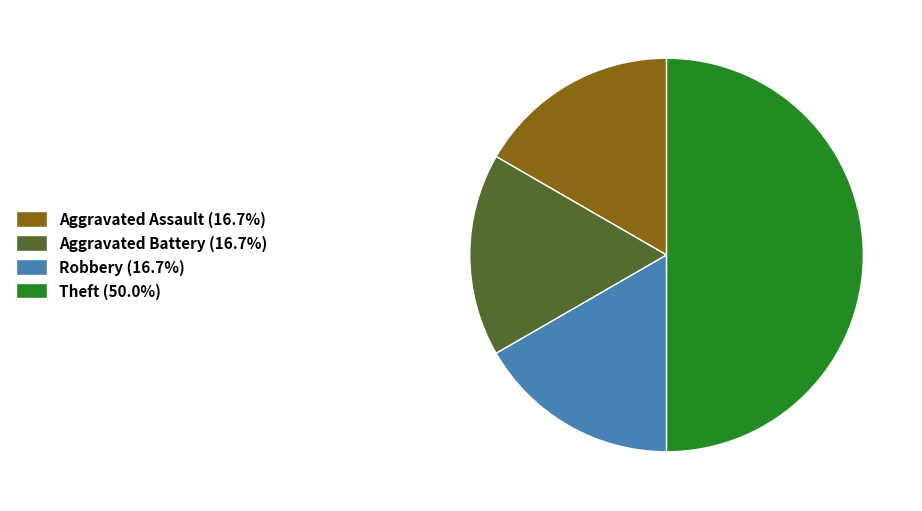

Does Aggravated Battery (16.7%) represent more than half of the total?

No